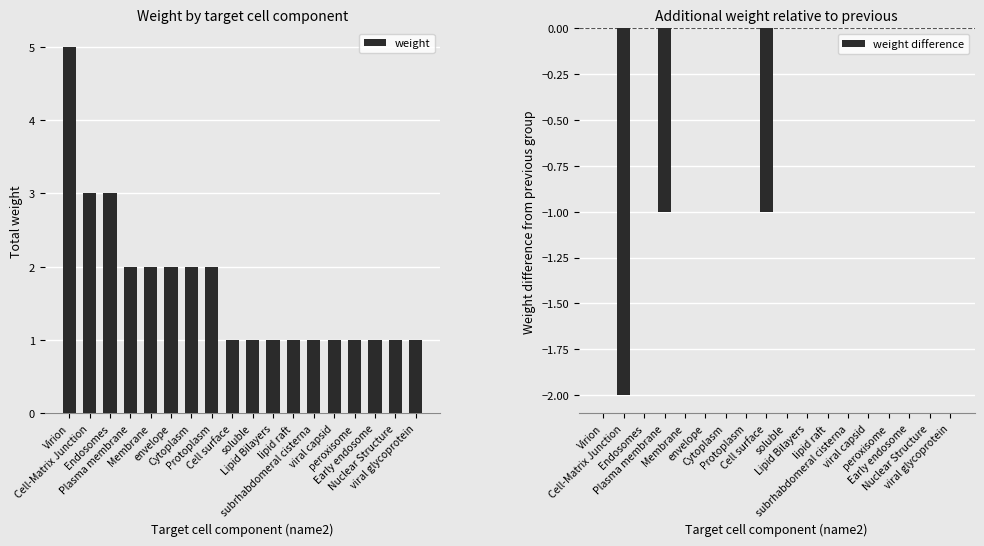

Is it true that weight equals 1 at peroxisome?

False